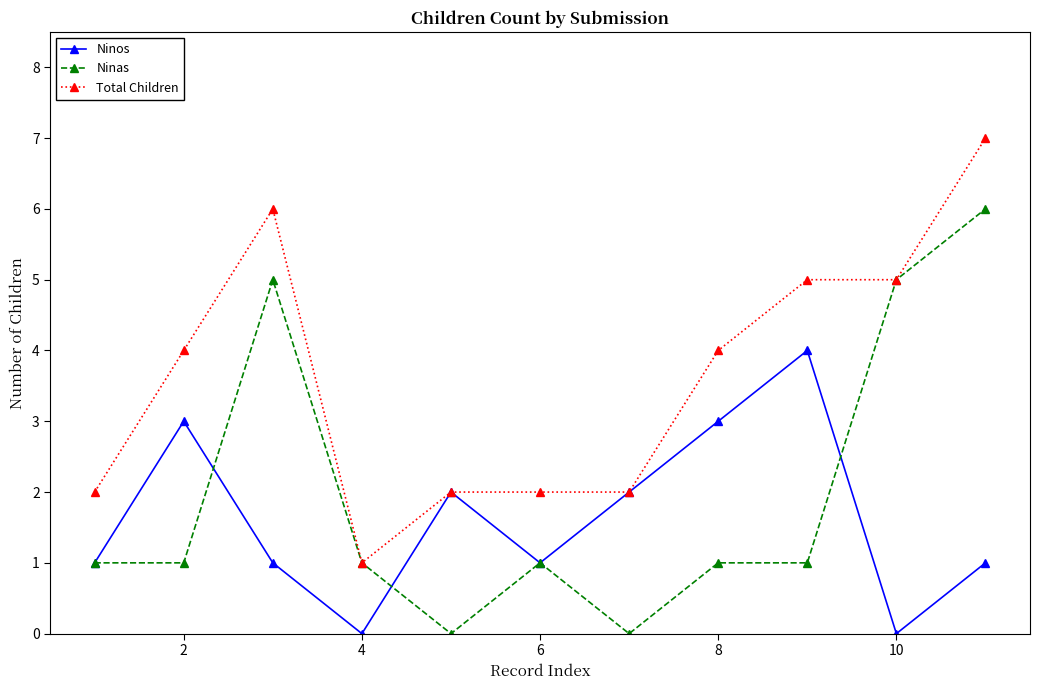

What is the maximum value for Ninas?

6